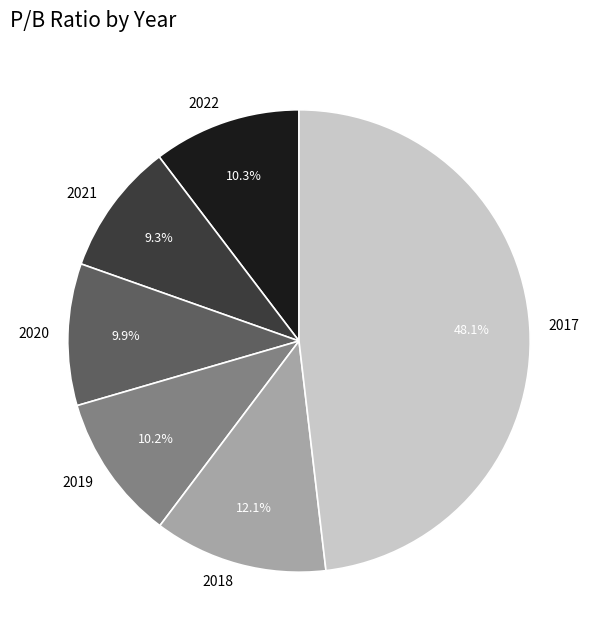

To the nearest percent, what portion does 2022 represent?

10%